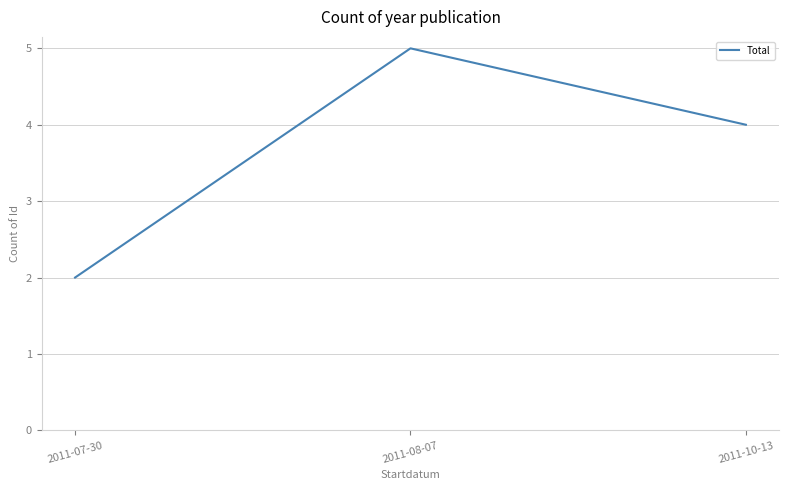

How many distinct data groups are displayed?

1